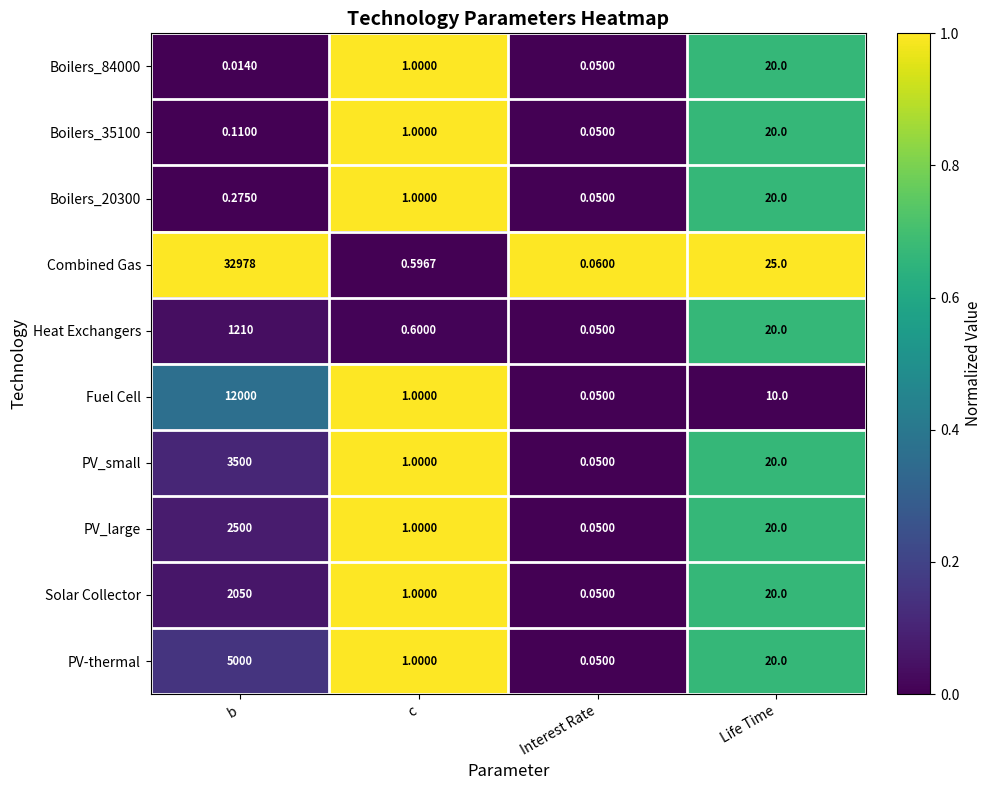

Which series has the widest spread of values?

Combined Gas